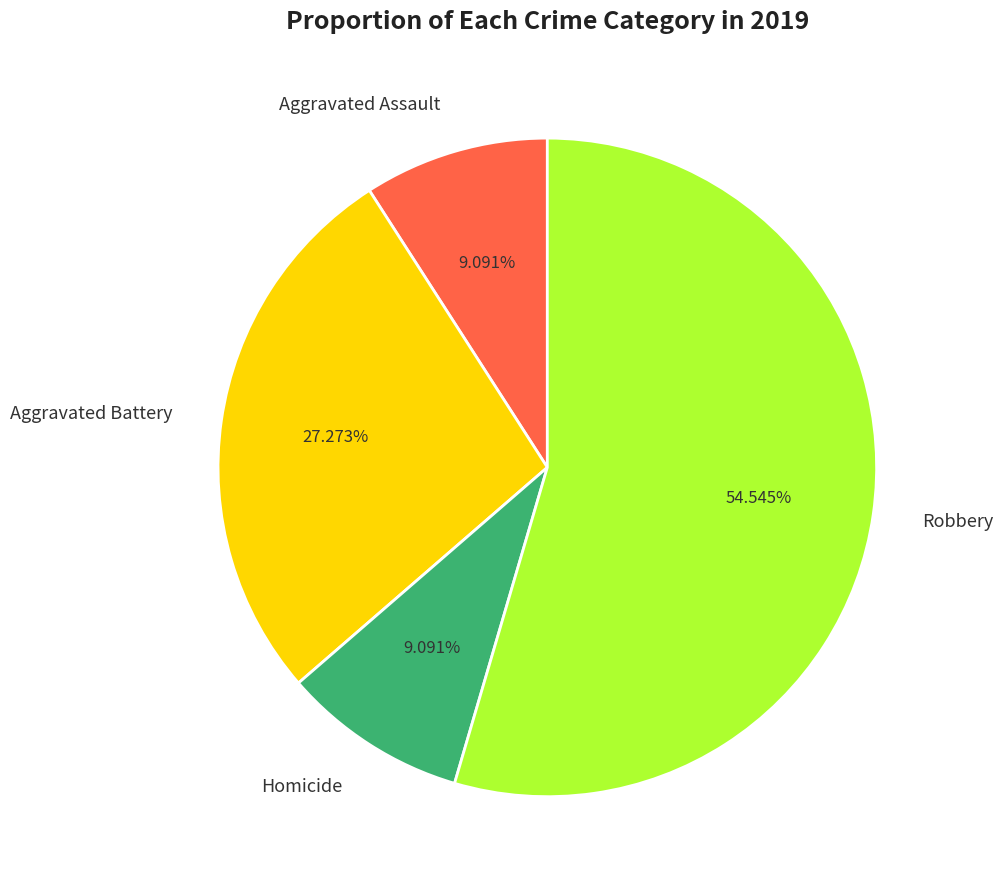

The Homicide slice represents 1% of the pie. True or false?

False